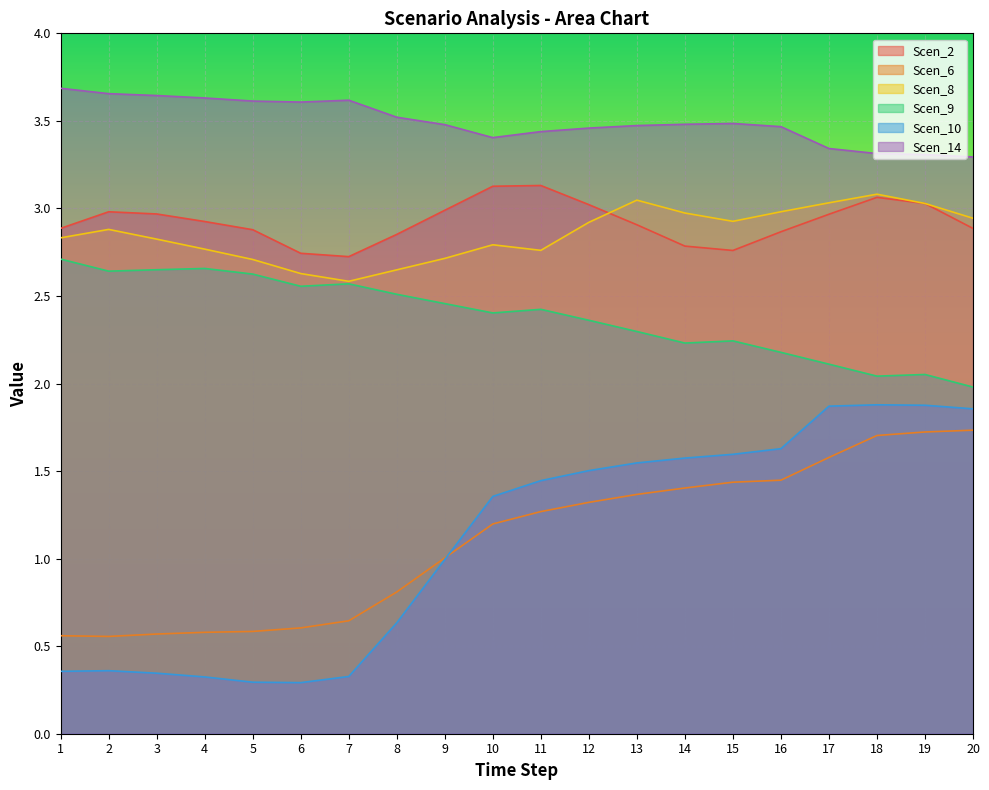

At which label does Scen_9 first exceed 2?

1